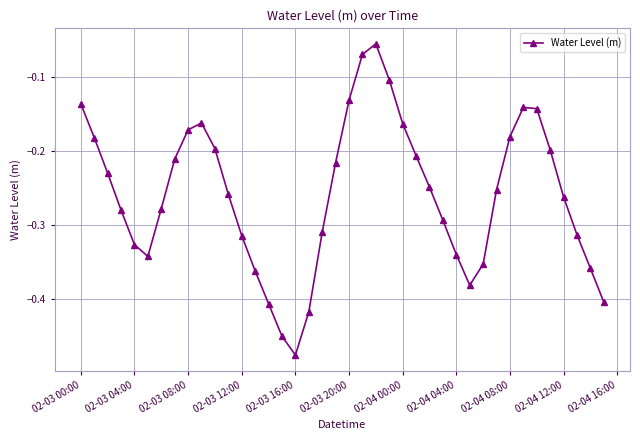

What is the difference between the maximum and minimum values?

0.4